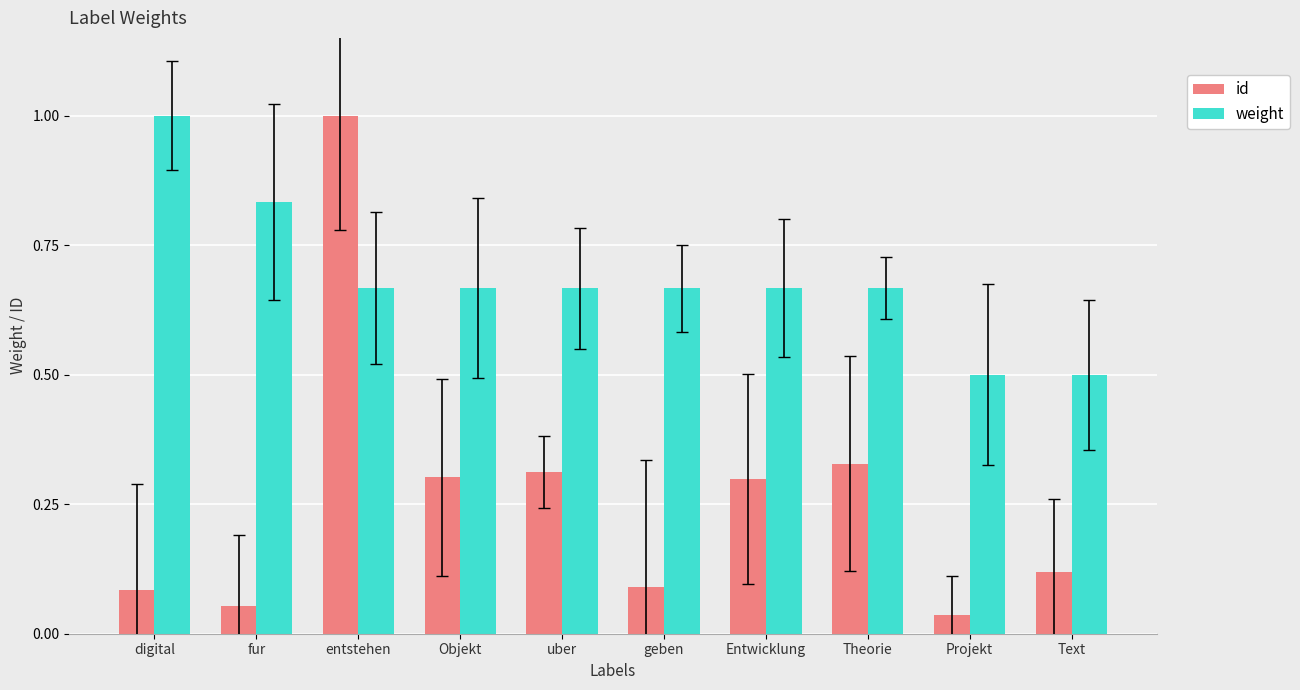

What position from the right is digital?

10